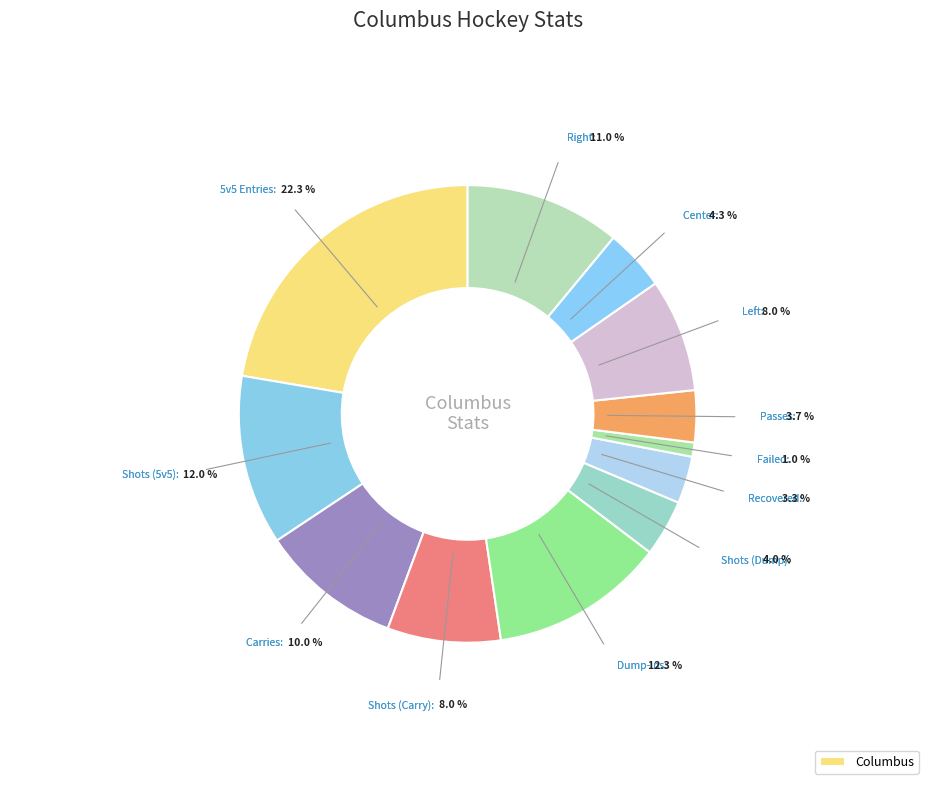

Is it true that Shots (Dump) is 1% of the pie?

False